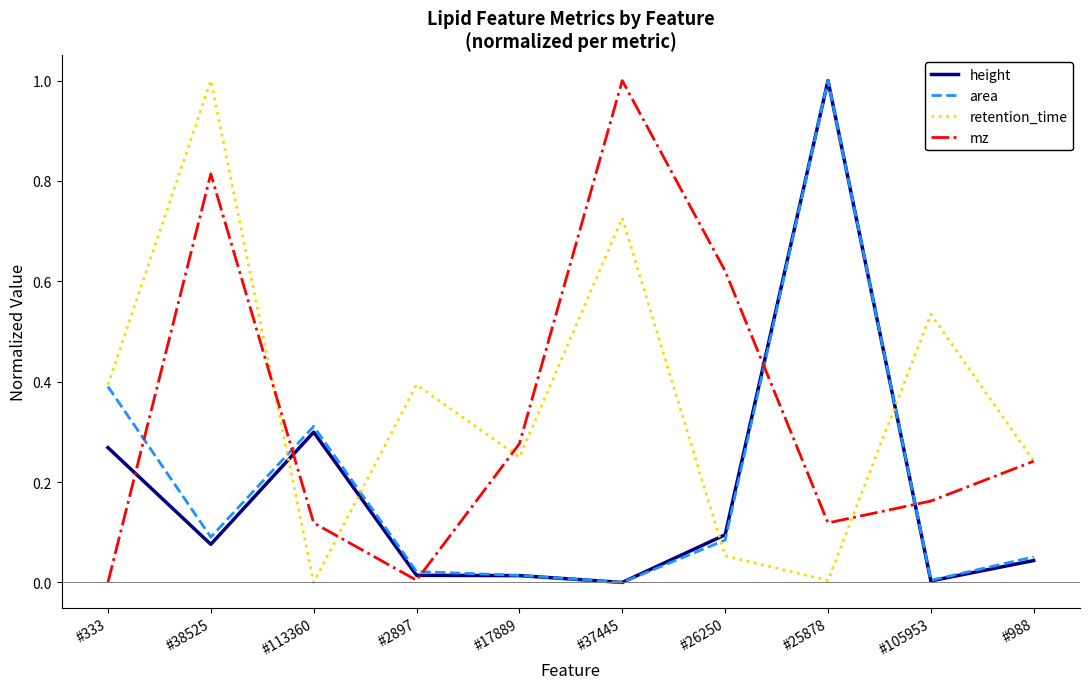

True or false: retention_time and area cross at least once.

True